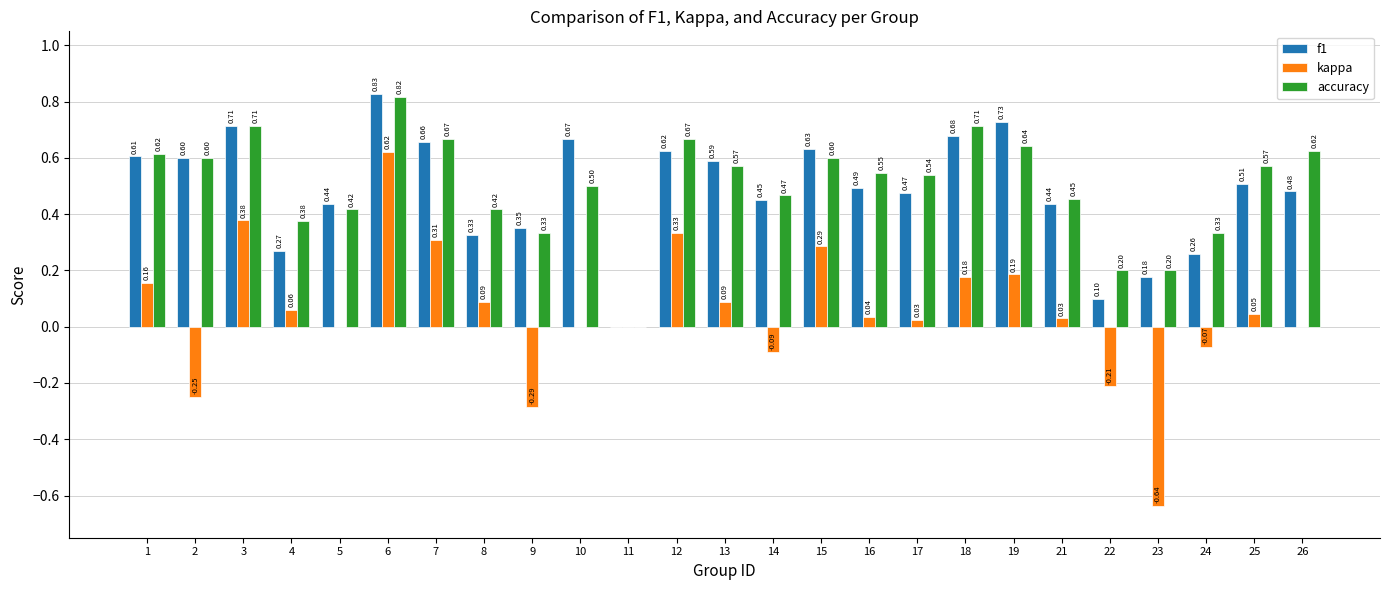

How many positive values does the accuracy series have?

24